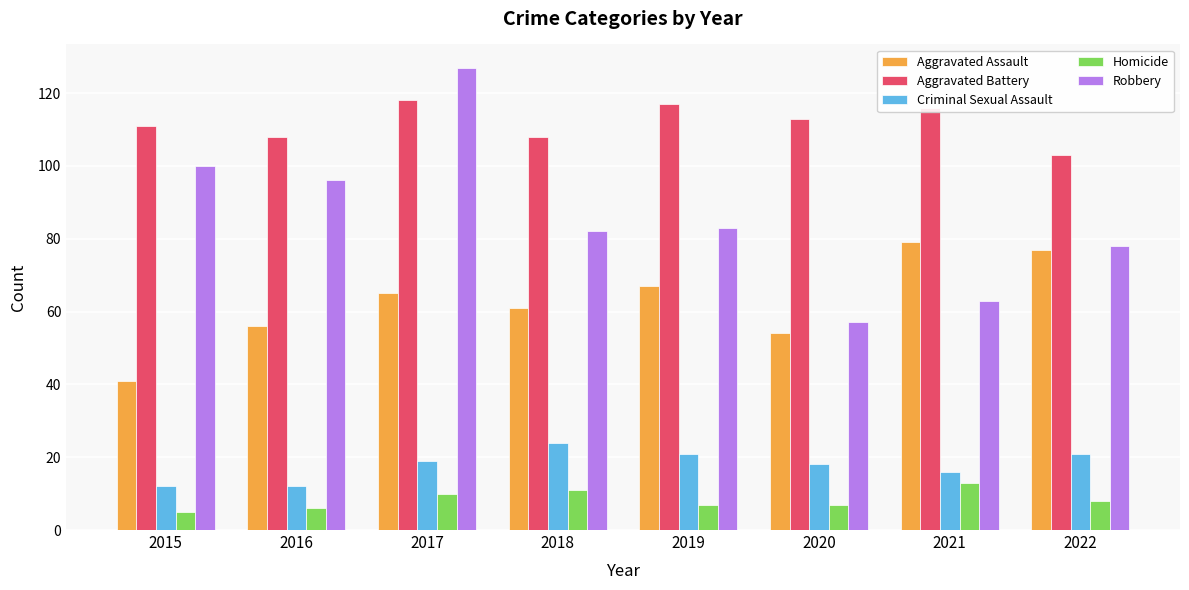

What is the value of the Aggravated Assault bar at the 2nd from the left?

56